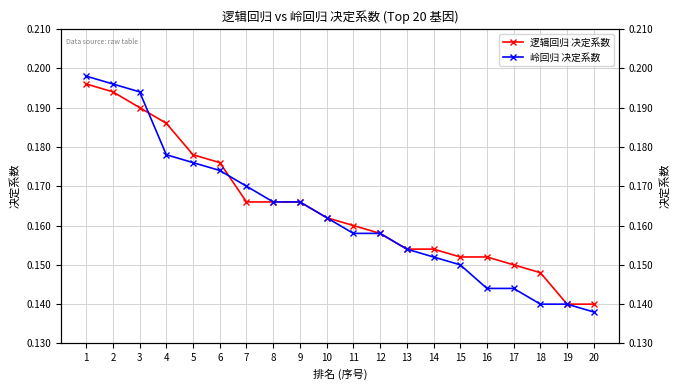

Rank the series by their average value, from highest to lowest.

逻辑回归 决定系数, 岭回归 决定系数